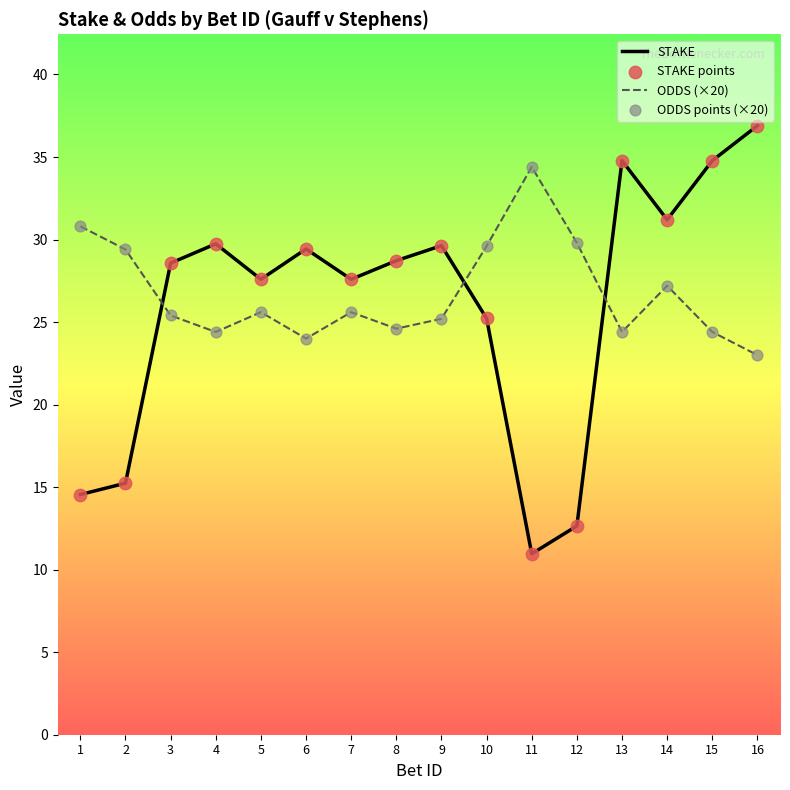

Is the value of ODDS (×20) at 2 greater than the value of STAKE at 15?

No